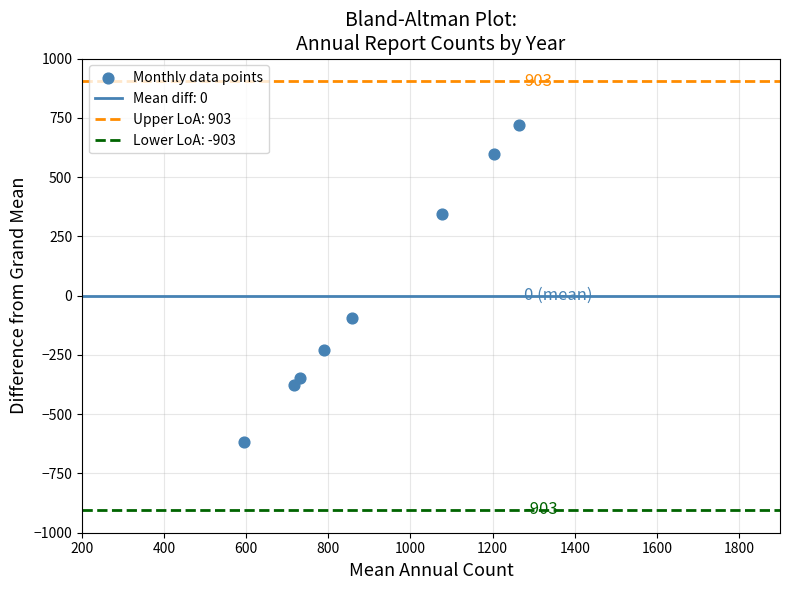

What Y value in the scatter plot is closest to 51?

-94